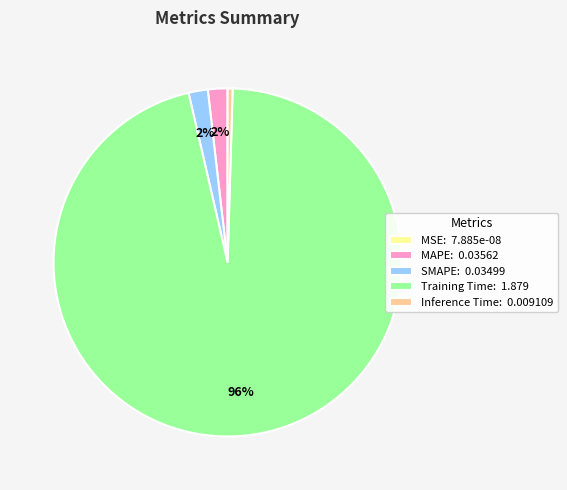

Is it true that Training Time is 88% of the pie?

False